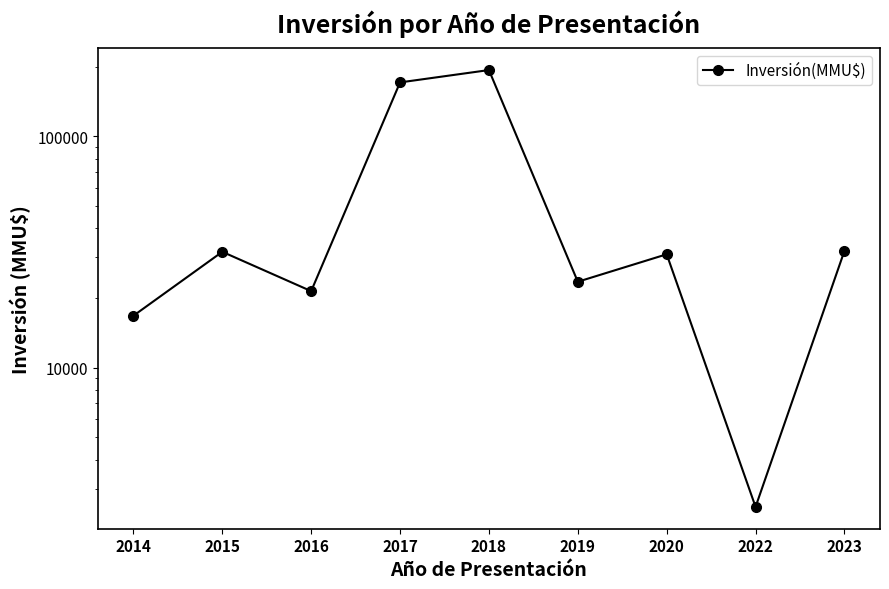

What is the minimum value shown in the chart?

2500